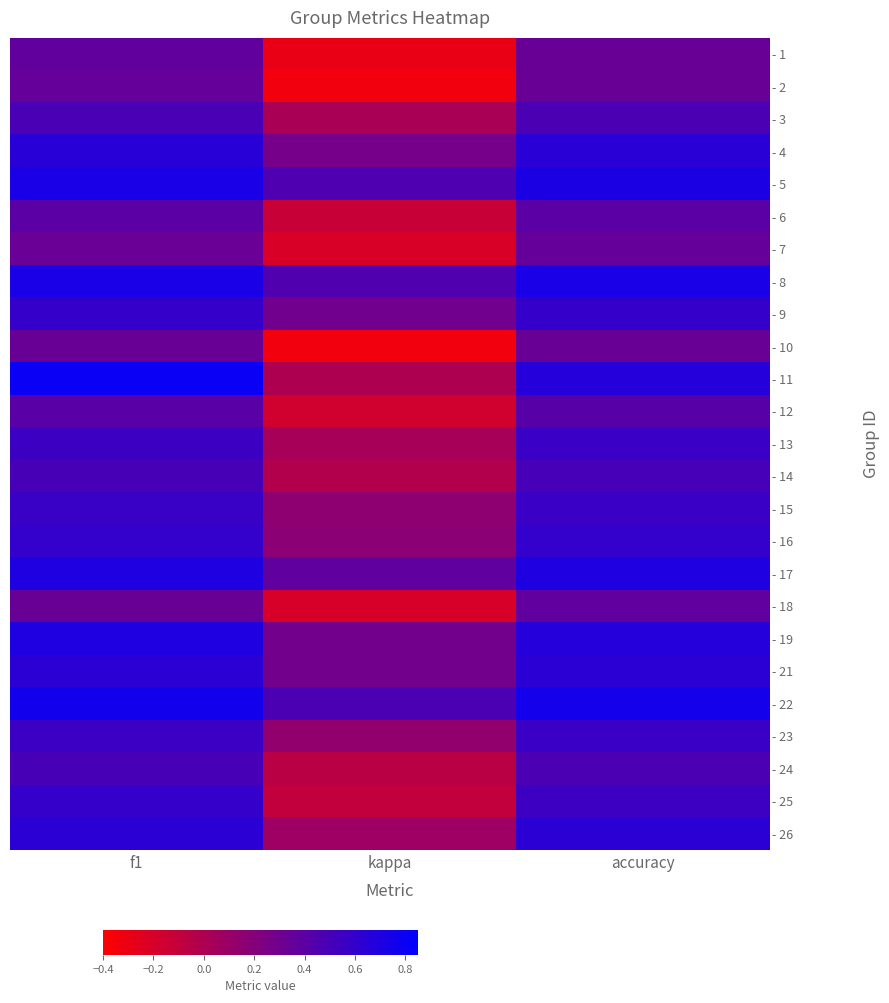

Reading left to right, extract all data points from this chart.

- 1: f1=0.4	kappa=-0.3	accuracy=0.3
- 2: f1=0.4	kappa=-0.3	accuracy=0.3
- 3: f1=0.5	kappa=0.0	accuracy=0.5
- 4: f1=0.7	kappa=0.3	accuracy=0.6
- 5: f1=0.7	kappa=0.5	accuracy=0.7
- 6: f1=0.4	kappa=-0.1	accuracy=0.4
- 7: f1=0.3	kappa=-0.2	accuracy=0.4
- 8: f1=0.7	kappa=0.5	accuracy=0.7
- 9: f1=0.6	kappa=0.3	accuracy=0.6
- 10: f1=0.3	kappa=-0.3	accuracy=0.3
- 11: f1=0.8	kappa=0.0	accuracy=0.7
- 12: f1=0.4	kappa=-0.2	accuracy=0.4
- 13: f1=0.6	kappa=0.0	accuracy=0.6
- 14: f1=0.5	kappa=-0.0	accuracy=0.5
- 15: f1=0.6	kappa=0.2	accuracy=0.6
- 16: f1=0.6	kappa=0.2	accuracy=0.6
- 17: f1=0.7	kappa=0.4	accuracy=0.7
- 18: f1=0.3	kappa=-0.2	accuracy=0.4
- 19: f1=0.7	kappa=0.3	accuracy=0.7
- 21: f1=0.6	kappa=0.3	accuracy=0.6
- 22: f1=0.8	kappa=0.5	accuracy=0.8
- 23: f1=0.6	kappa=0.1	accuracy=0.6
- 24: f1=0.5	kappa=-0.1	accuracy=0.5
- 25: f1=0.6	kappa=-0.1	accuracy=0.6
- 26: f1=0.6	kappa=0.1	accuracy=0.6